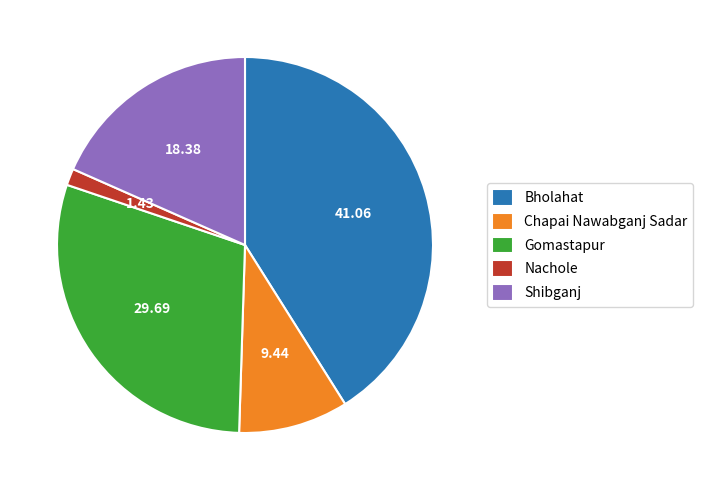

What is the smallest slice in the pie chart?

Nachole